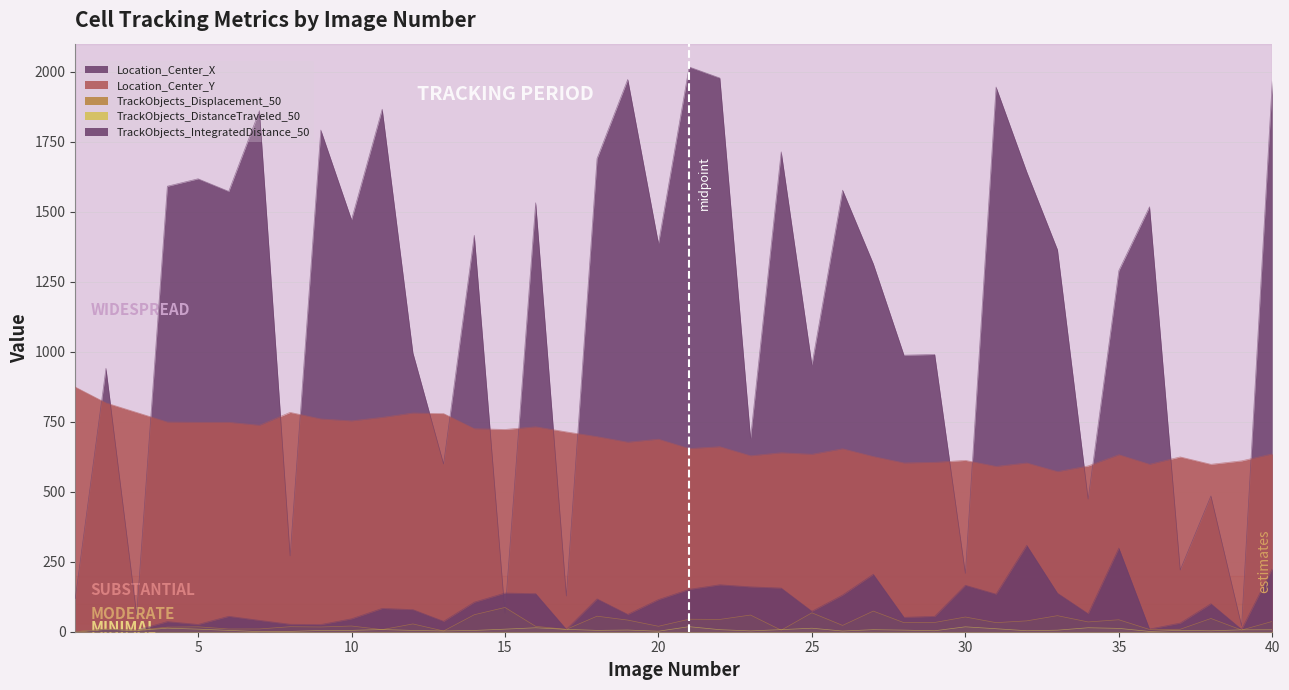

Between 6 and 23, which series saw the biggest shift?

Location_Center_X